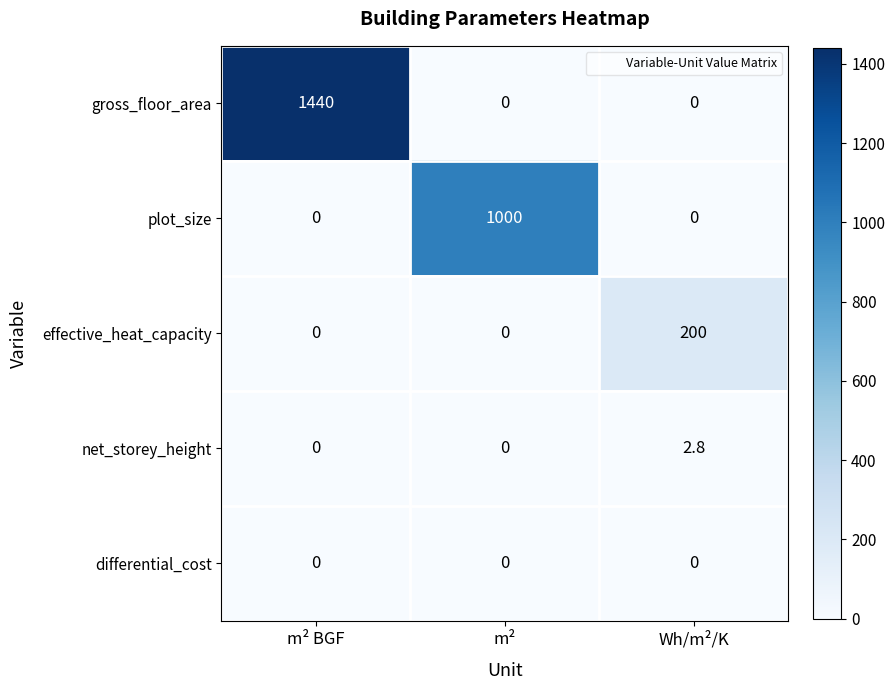

What is the difference between the maximum and minimum values in the gross_floor_area series?

1440.0